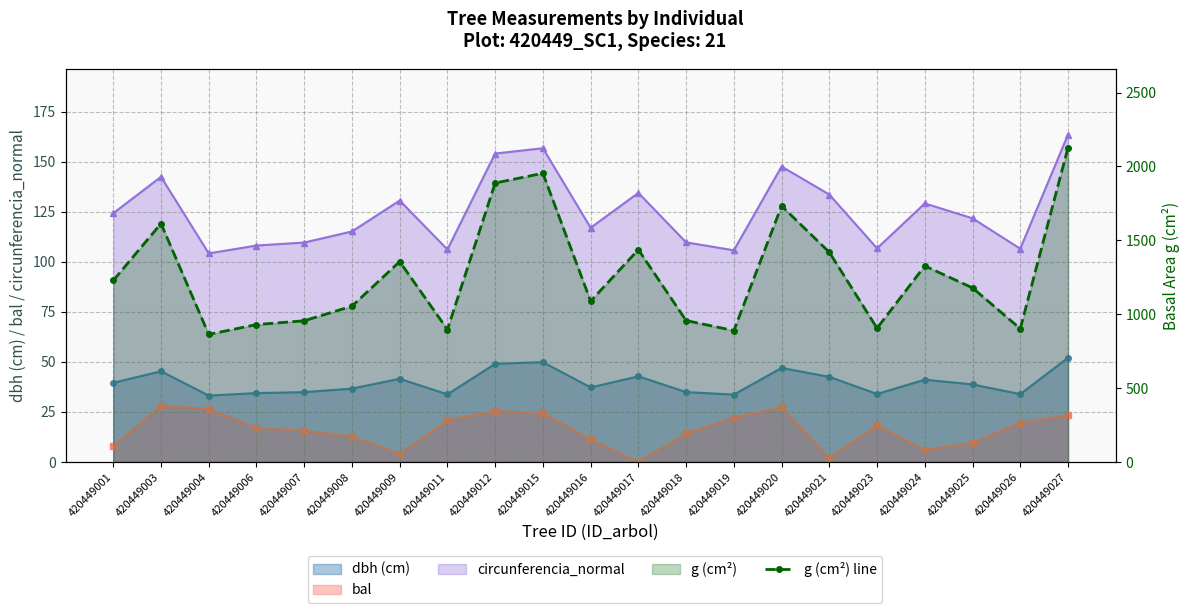

Approximately how many times larger is the value at 420449011 compared to 420449007?

0.9